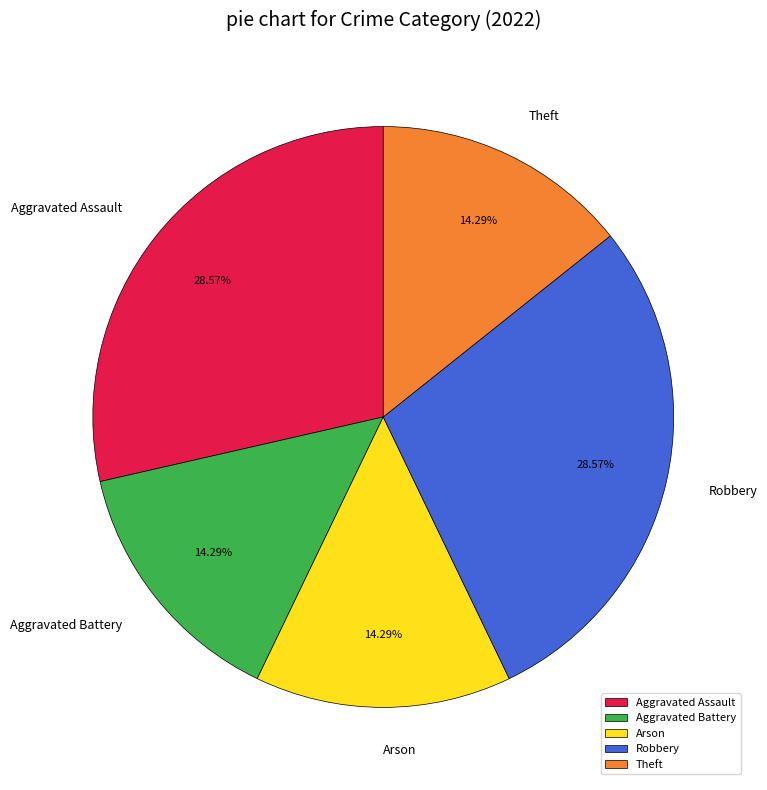

To the nearest percent, what is the difference between the Robbery and Theft slice percentages?

14%